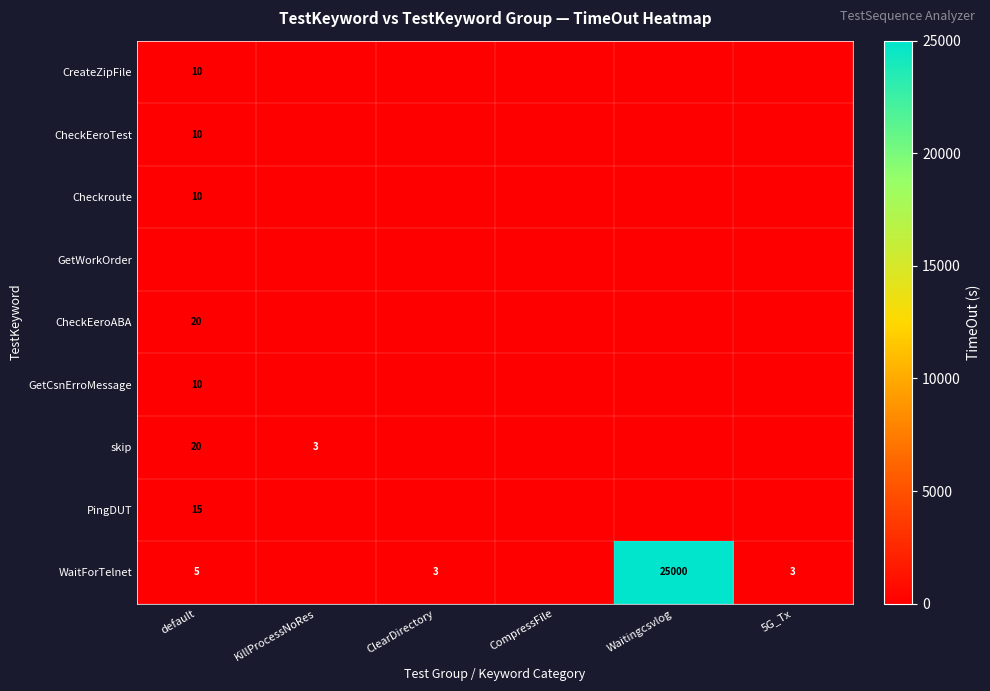

Is it true that WaitForTelnet equals 12583 at Waitingcsvlog?

False